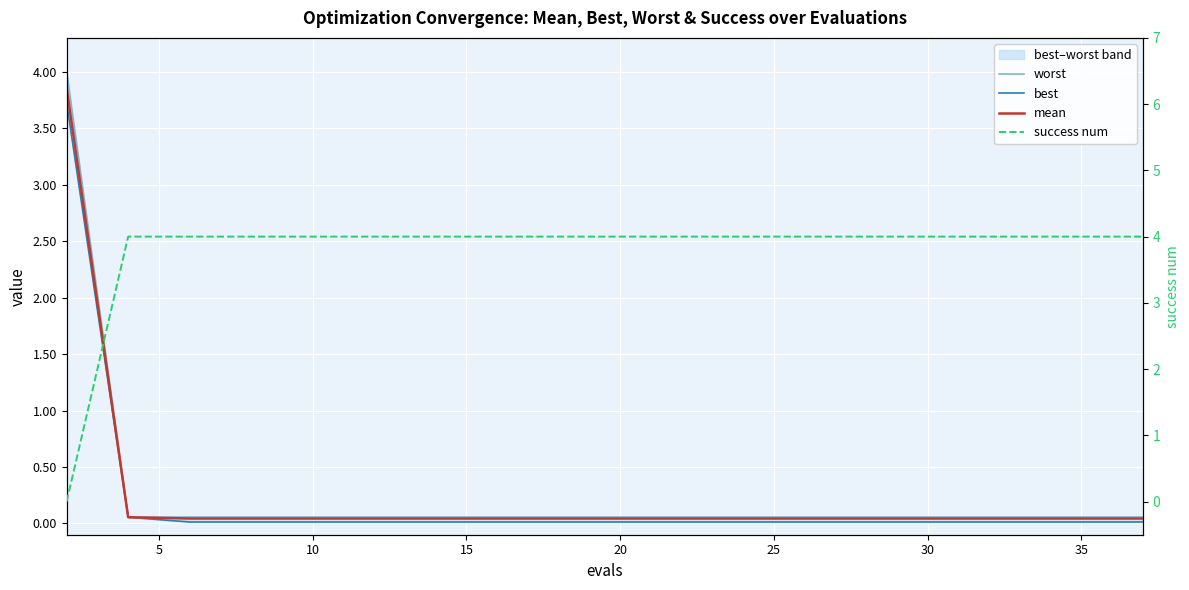

At 20, list the series in order from smallest to largest.

best, mean, worst, success num